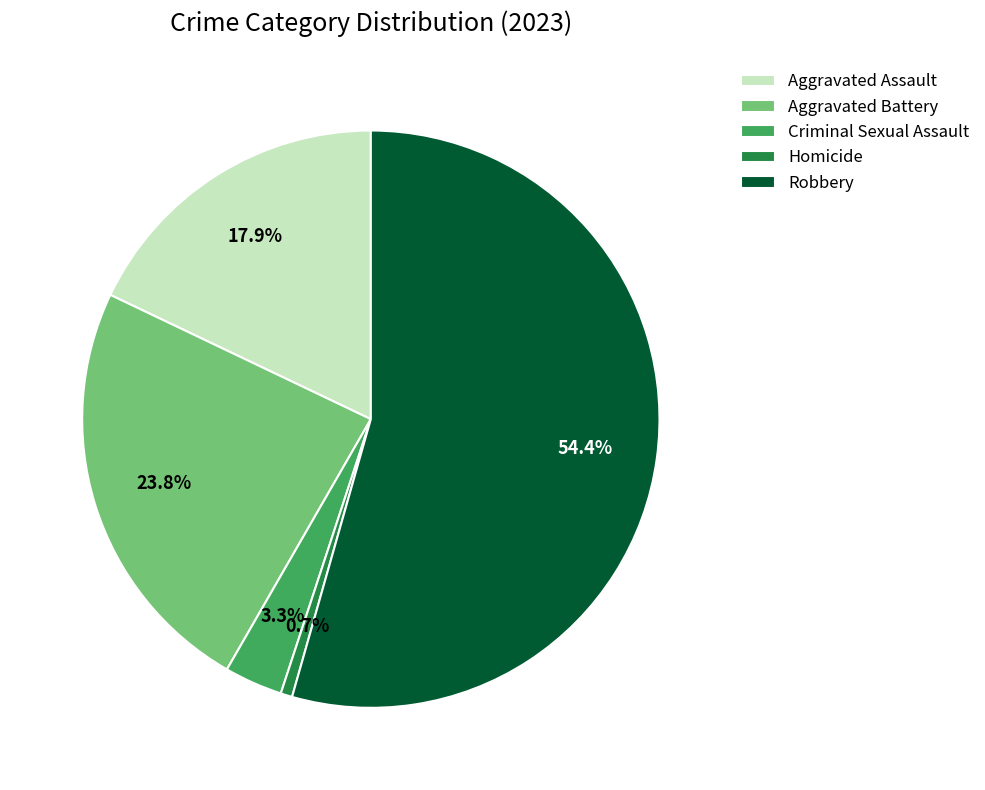

To the nearest percent, what is the difference between the largest and smallest slice percentages?

54%